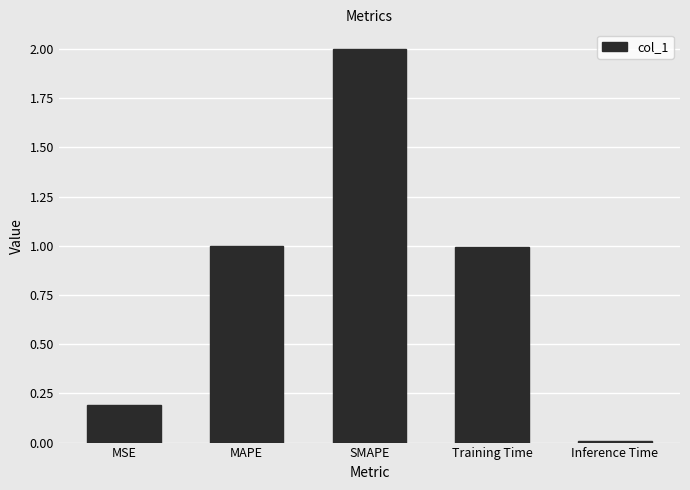

What is the change in value from MAPE to Inference Time?

-1.0